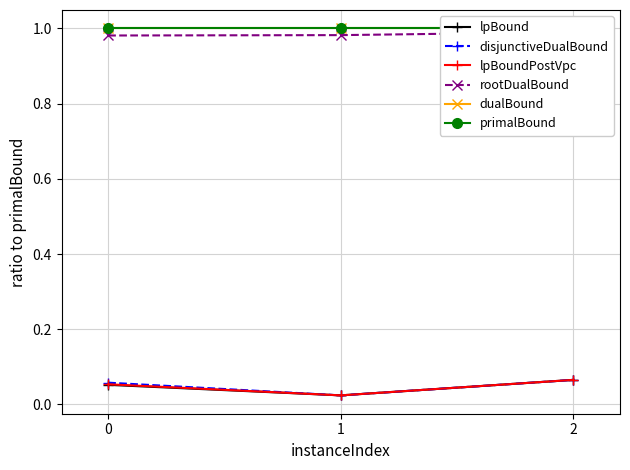

Is this an area chart (filled region under the line)?

No